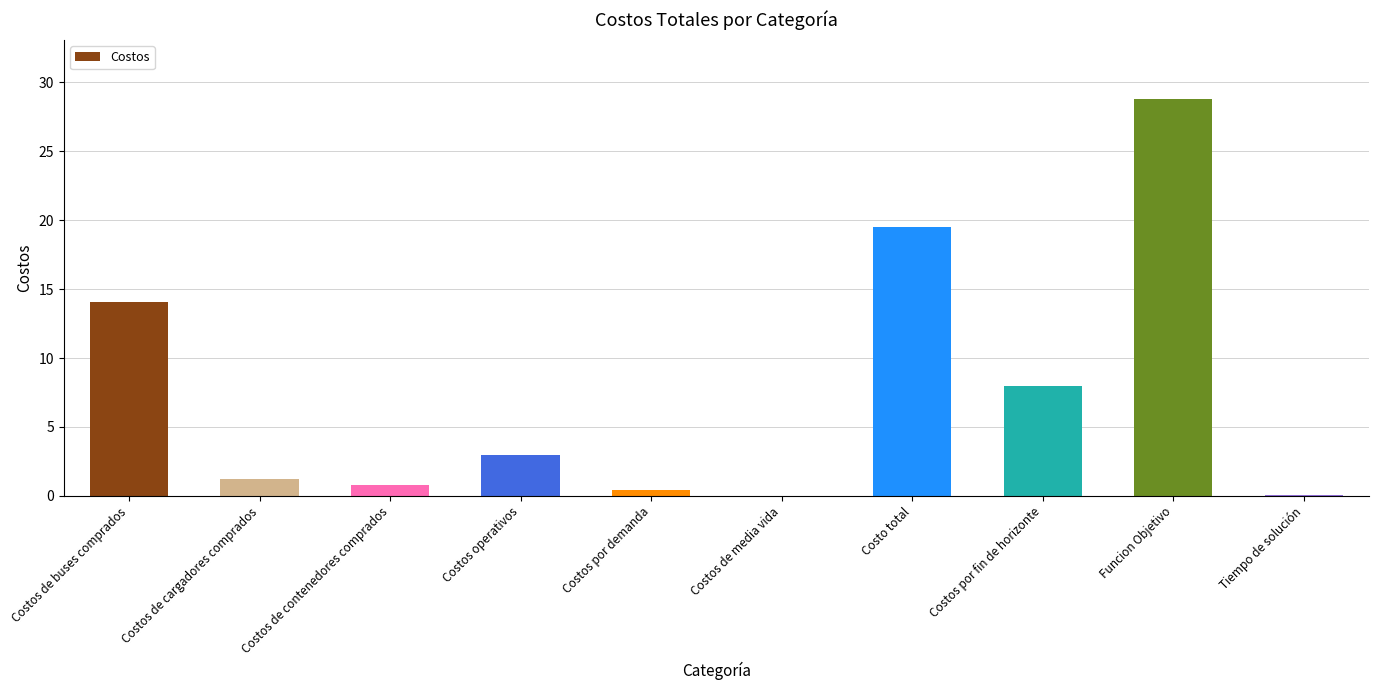

Are the bars grouped side by side (vs. stacked)?

No